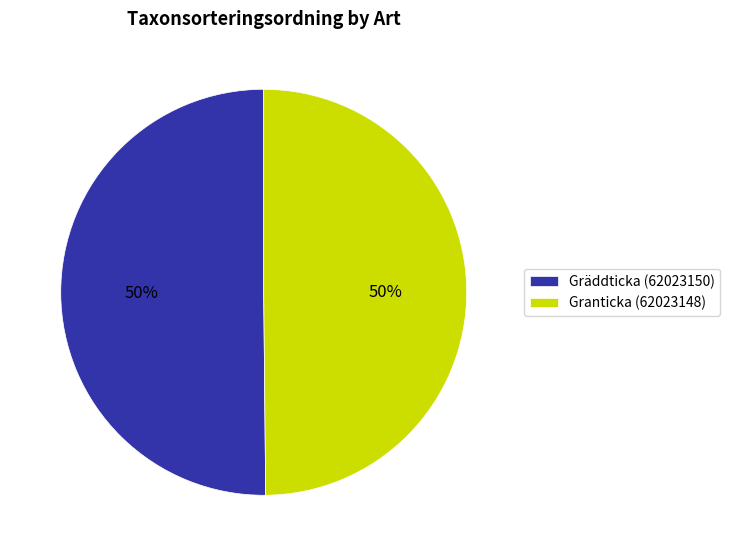

Is the sum of Granticka (62023148) and Gräddticka (62023150) greater than half?

Yes